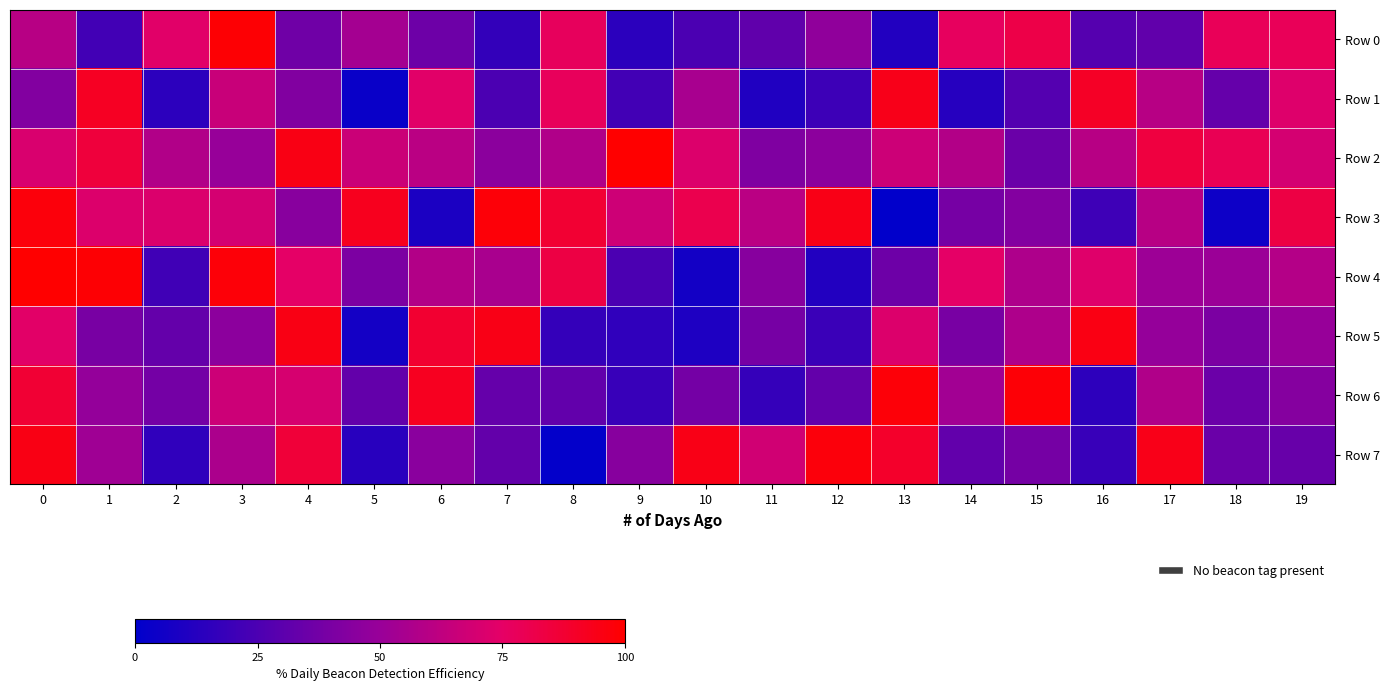

Reading left to right, list all the values displayed in this chart.

Row 0: 0=60.1	1=21.7	2=73.7	3=98.6	4=36.3	5=53.7	6=35.7	7=16.9	8=77.2	9=14.1	10=24.7	11=31.6	12=47.2	13=11.7	14=76.7	15=82.4	16=27.9	17=32.0	18=78.1	19=78.4
Row 1: 0=42.7	1=91.3	2=14.5	3=65.5	4=42.5	5=3.2	6=73.5	7=24.8	8=77.4	9=21.9	10=55.1	11=10.9	12=20.1	13=93.5	14=12.6	15=27.7	16=90.3	17=60.0	18=33.6	19=72.3
Row 2: 0=71.1	1=85.1	2=57.9	3=49.3	4=94.9	5=66.3	6=60.9	7=45.6	8=57.4	9=100.0	10=71.9	11=41.8	12=45.9	13=66.8	14=58.5	15=35.0	16=59.9	17=84.0	18=78.9	19=69.3
Row 3: 0=97.1	1=72.2	2=71.7	3=69.3	4=44.9	5=92.5	6=9.1	7=97.9	8=87.4	9=67.2	10=80.6	11=60.8	12=94.2	13=0.8	14=38.9	15=43.1	16=20.4	17=59.9	18=4.3	19=83.2
Row 4: 0=99.8	1=98.8	2=21.2	3=98.0	4=74.6	5=40.9	6=58.5	7=55.3	8=83.2	9=24.7	10=6.4	11=44.5	12=11.6	13=35.9	14=74.7	15=56.7	16=72.9	17=51.3	18=51.0	19=58.9
Row 5: 0=74.0	1=39.3	2=33.2	3=45.8	4=94.6	5=6.9	6=87.5	7=94.4	8=17.5	9=16.0	10=10.1	11=38.9	12=19.4	13=72.1	14=39.1	15=57.0	16=95.1	17=49.2	18=40.6	19=49.4
Row 6: 0=86.7	1=48.7	2=37.9	3=66.5	4=70.2	5=32.8	6=92.1	7=33.6	8=32.1	9=18.7	10=38.1	11=17.8	12=32.7	13=97.9	14=53.0	15=98.2	16=15.1	17=57.5	18=35.5	19=43.7
Row 7: 0=94.6	1=52.0	2=16.0	3=56.2	4=85.9	5=13.5	6=45.0	7=32.7	8=1.3	9=44.3	10=94.5	11=68.0	12=97.0	13=89.4	14=32.4	15=38.5	16=18.4	17=94.0	18=34.9	19=33.6